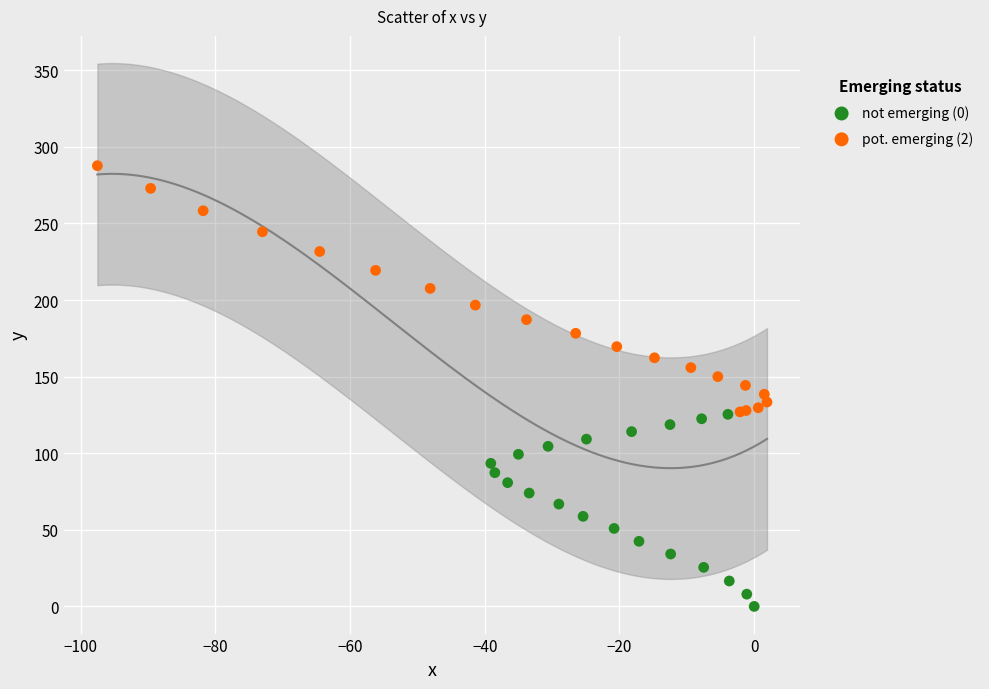

What are all the series names shown in the legend?

not emerging (0), pot. emerging (2)